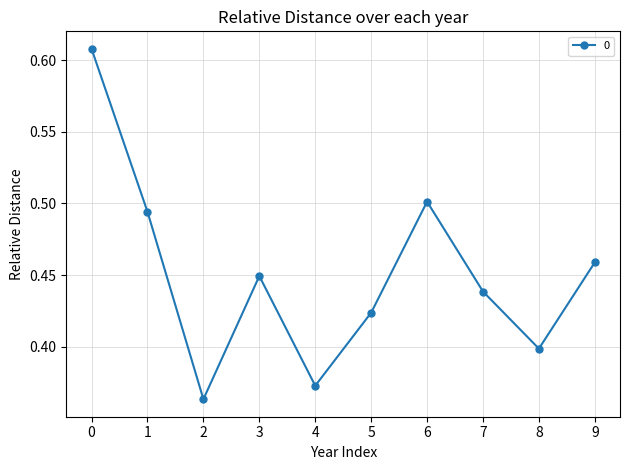

What is the sum of the values at 2 and 6?

0.9